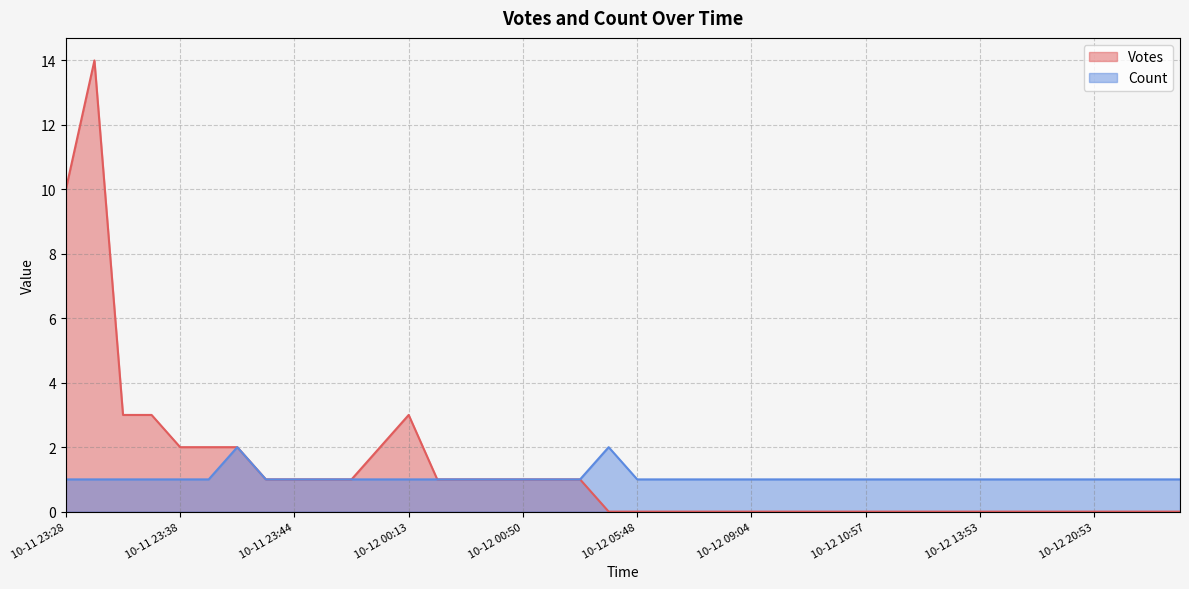

Read the Votes value at 10-11 23:44.

1